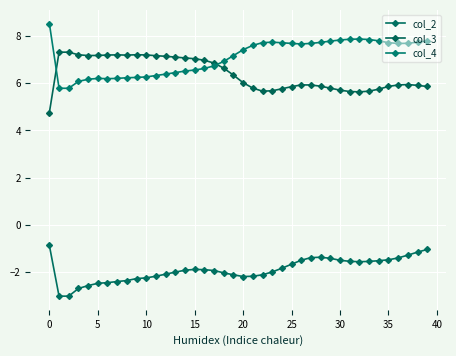

What are all the series names shown in the legend?

col_2, col_3, col_4